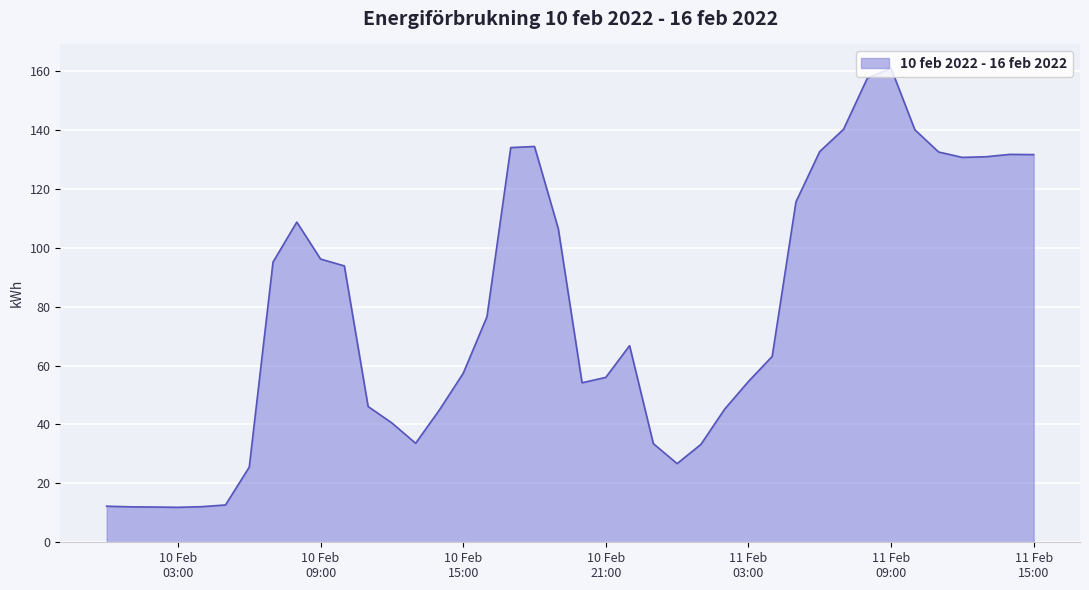

What is the minimum value shown in the chart?

11.9